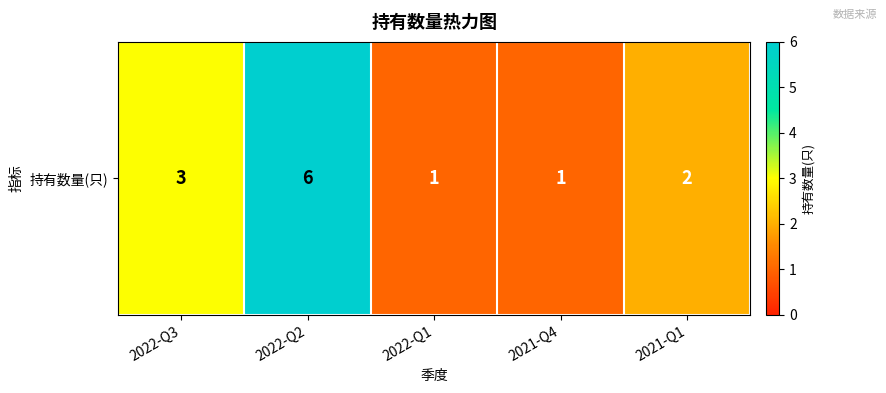

What is the minimum value shown in the chart?

1